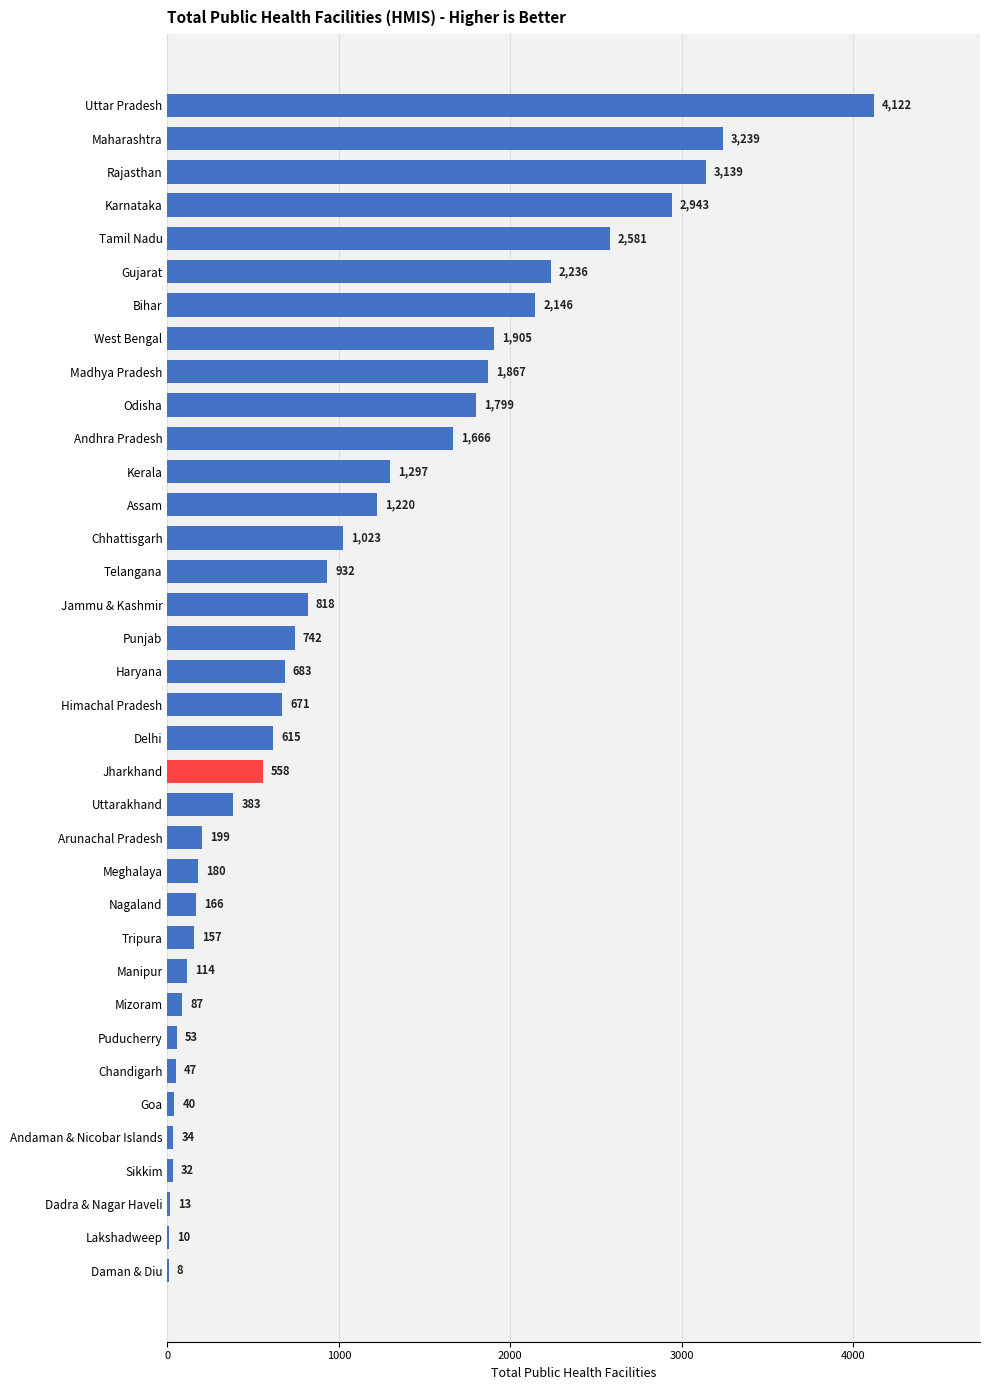

What is the sum of all values?

37725